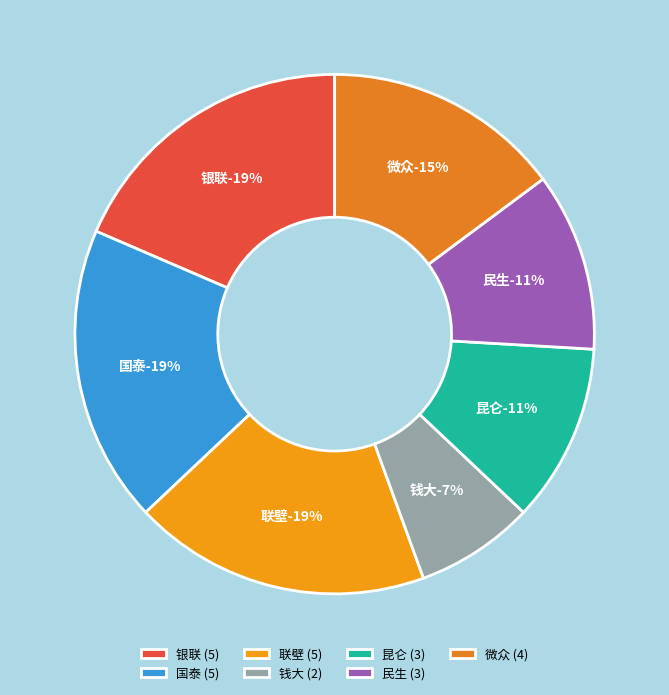

Is there a majority slice in this chart?

No